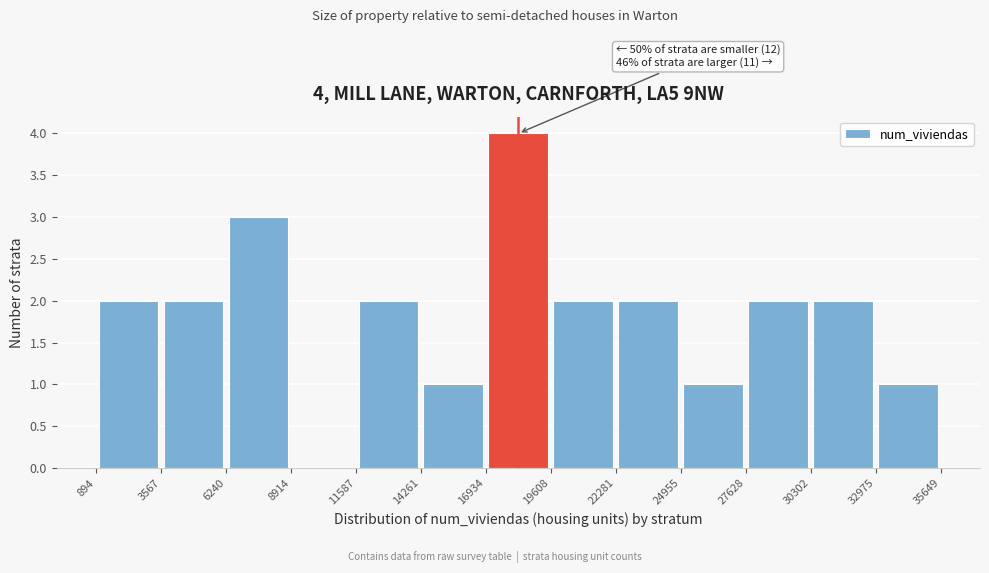

Over which range of the x-axis is the bar tallest?

16934 to 19608